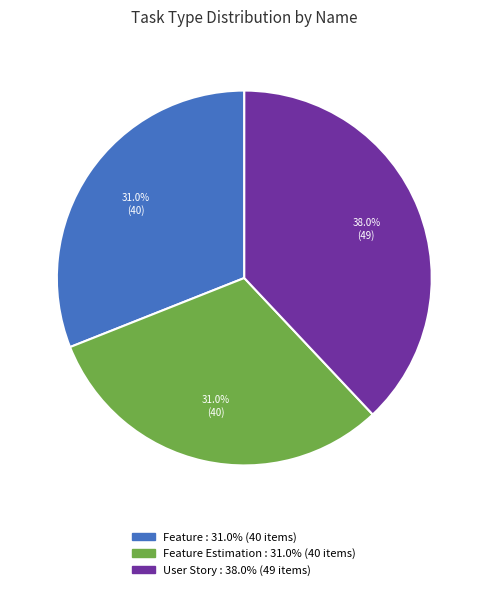

Does any single category account for the majority?

No